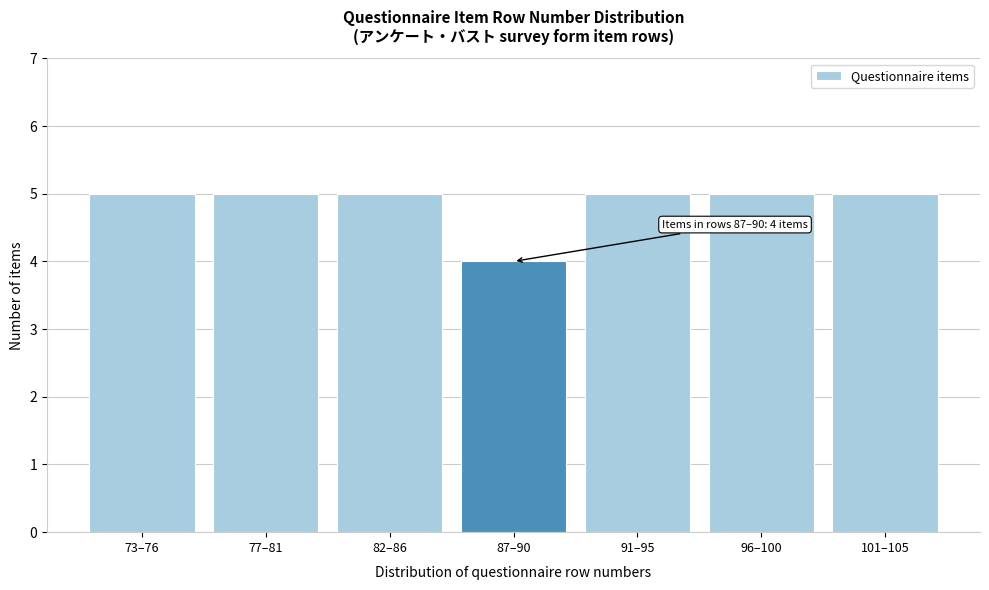

Reading left to right, list all the values displayed in this chart.

5	5	5	4	5	5	5